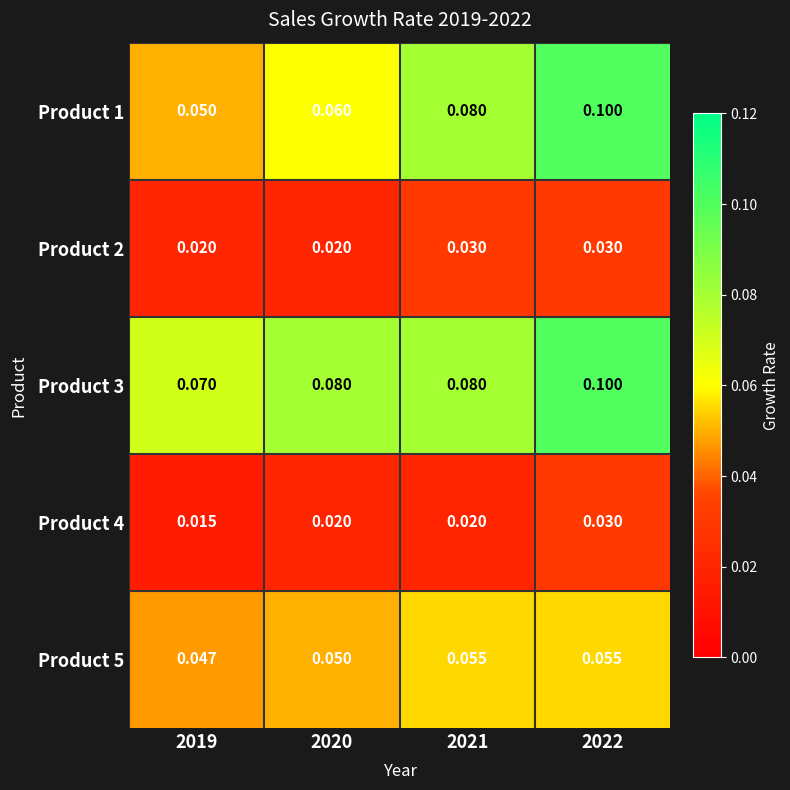

Rank the series at 2019 from highest to lowest value.

Product 3, Product 1, Product 5, Product 2, Product 4